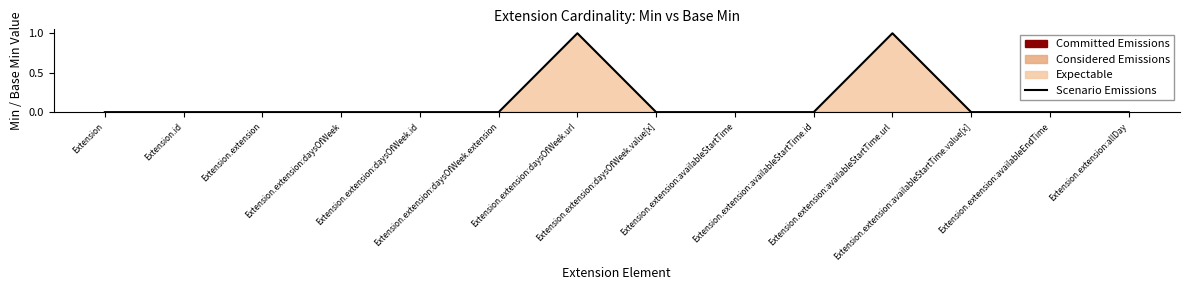

Is it true that the value at Extension.extension:availableStartTime.id is 0?

False